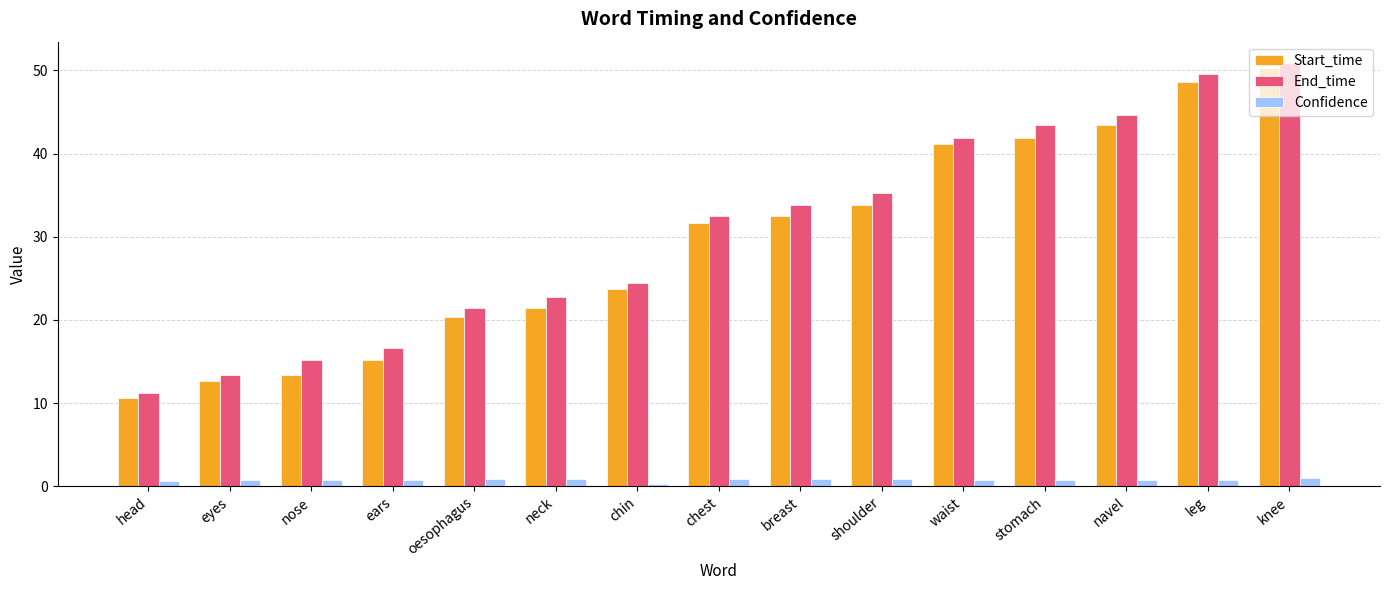

What is the difference between the highest and lowest values at waist?

41.2